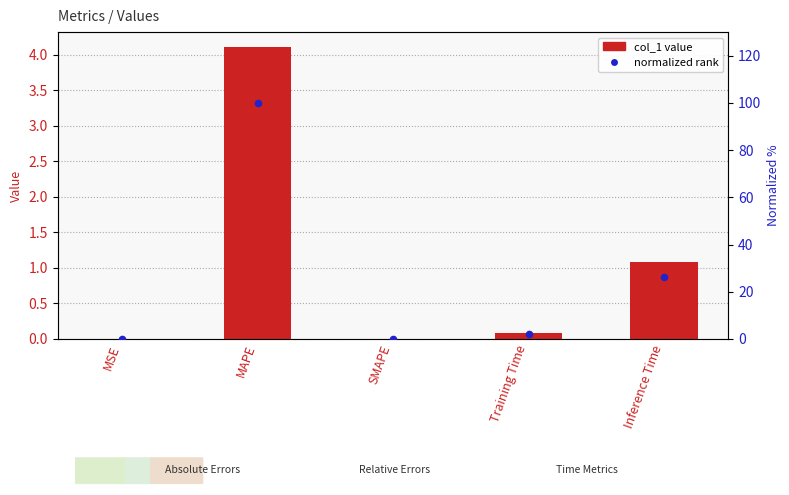

At which category is the sum across all series the highest?

MAPE